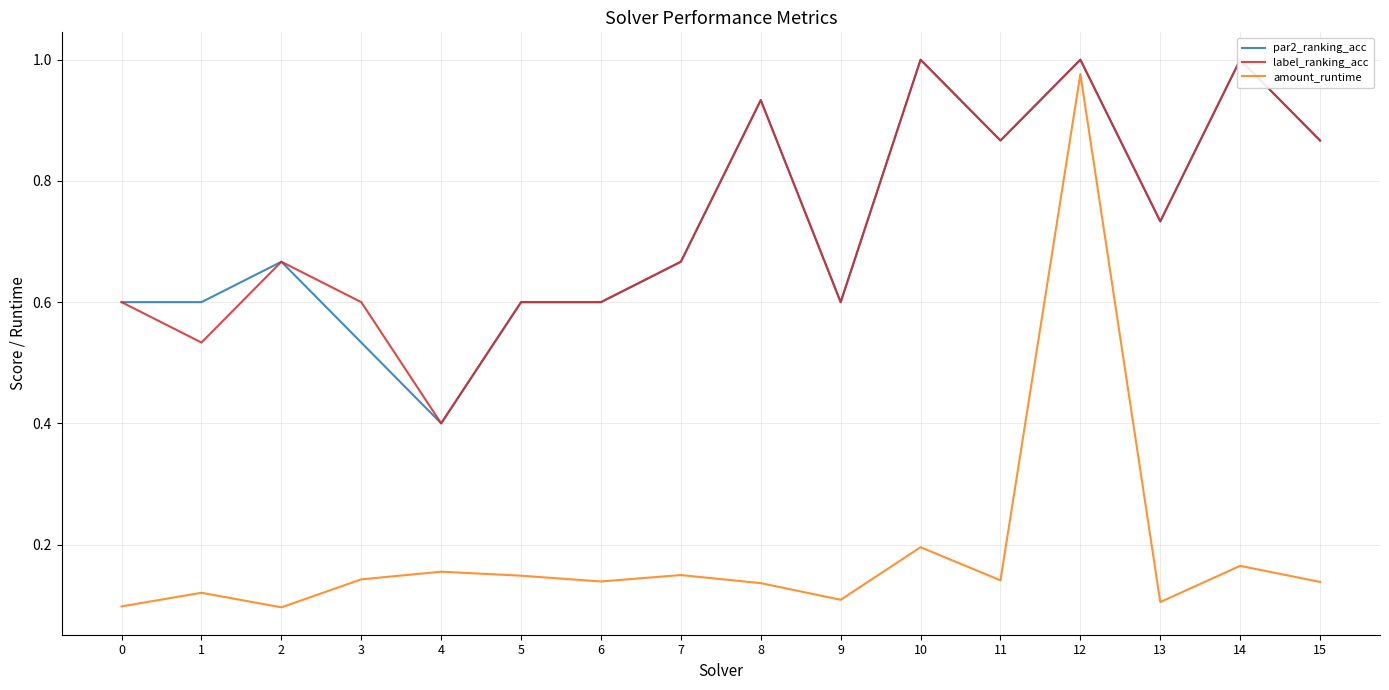

Which series has the largest range (max minus min)?

amount_runtime